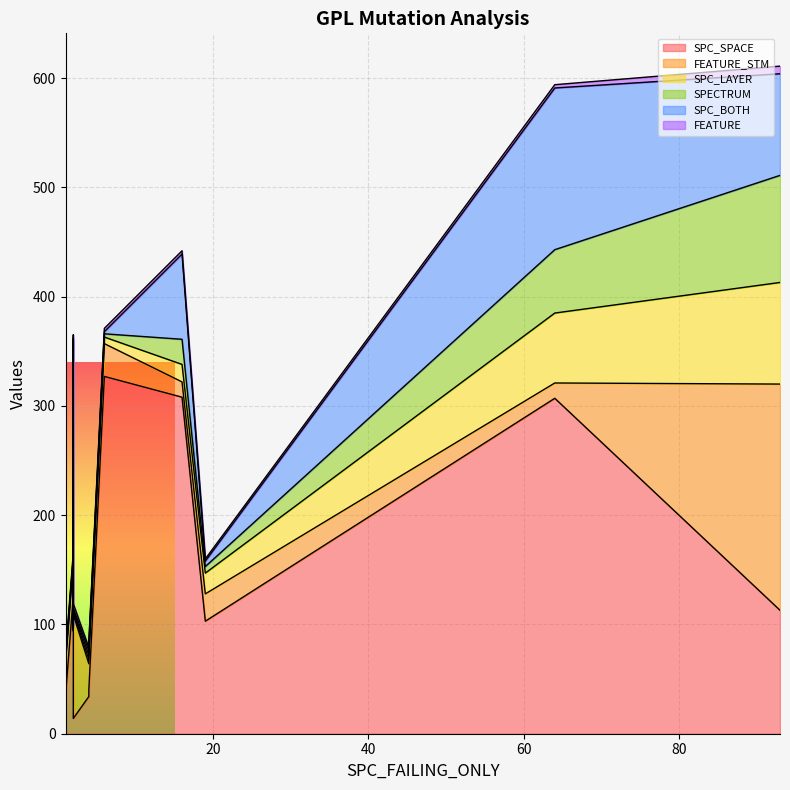

At 1, list the series in order from largest to smallest.

FEATURE_STM, SPC_SPACE, FEATURE, SPC_LAYER, SPECTRUM, SPC_BOTH